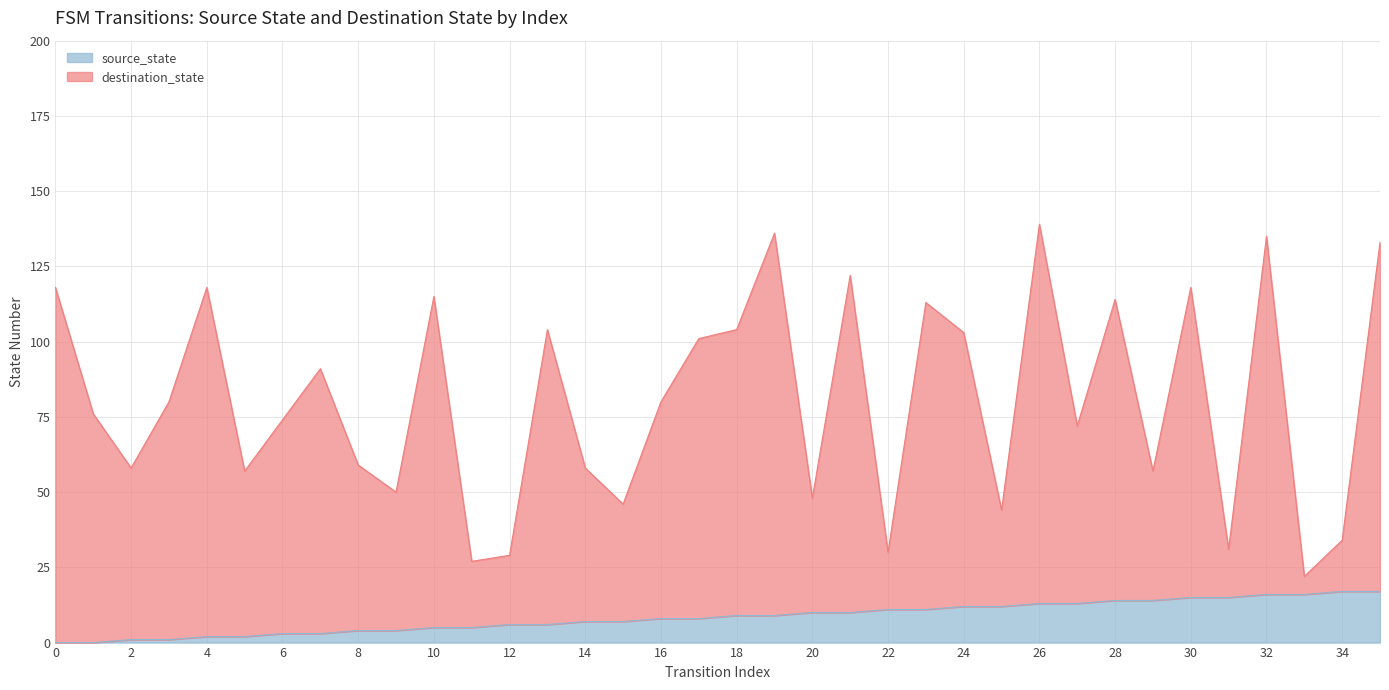

True or false: source_state and destination_state intersect in this chart.

False